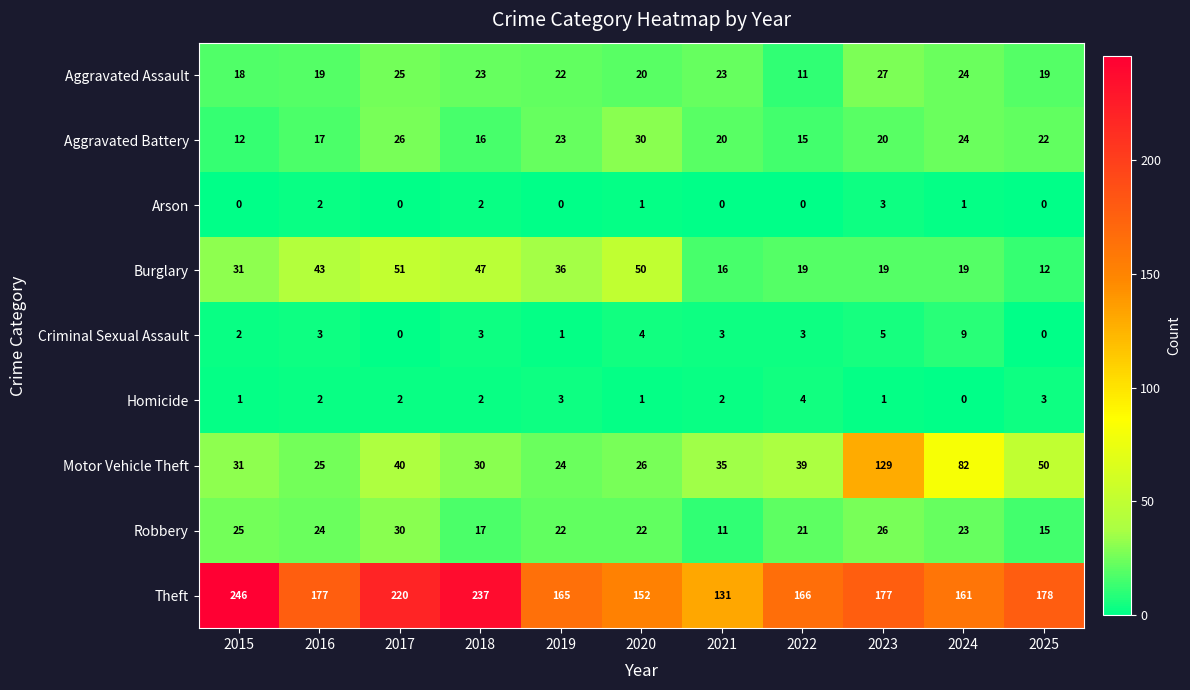

Is the value of Aggravated Assault at 2019 greater than the value of Aggravated Battery at 2024?

No